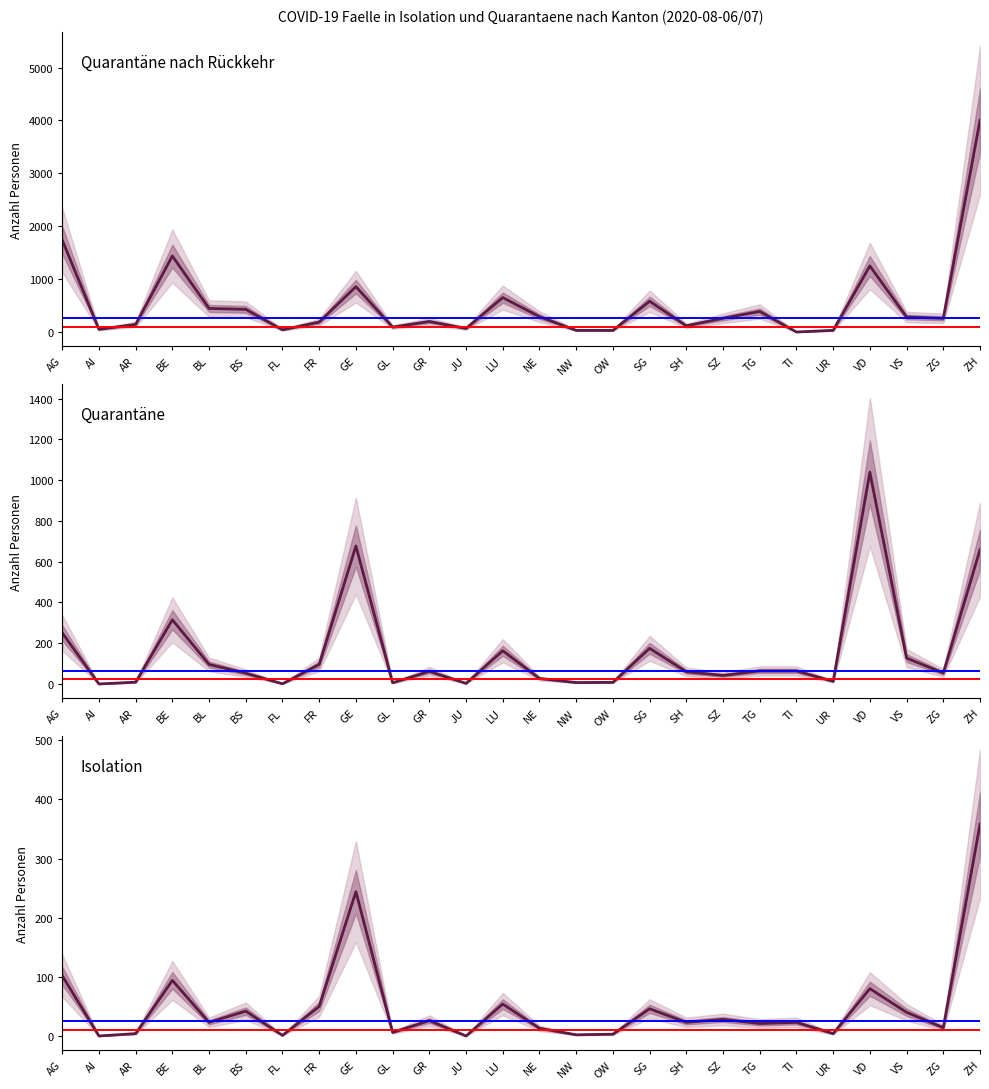

True or false: Quarantäne has more than 1 interior local peaks.

True